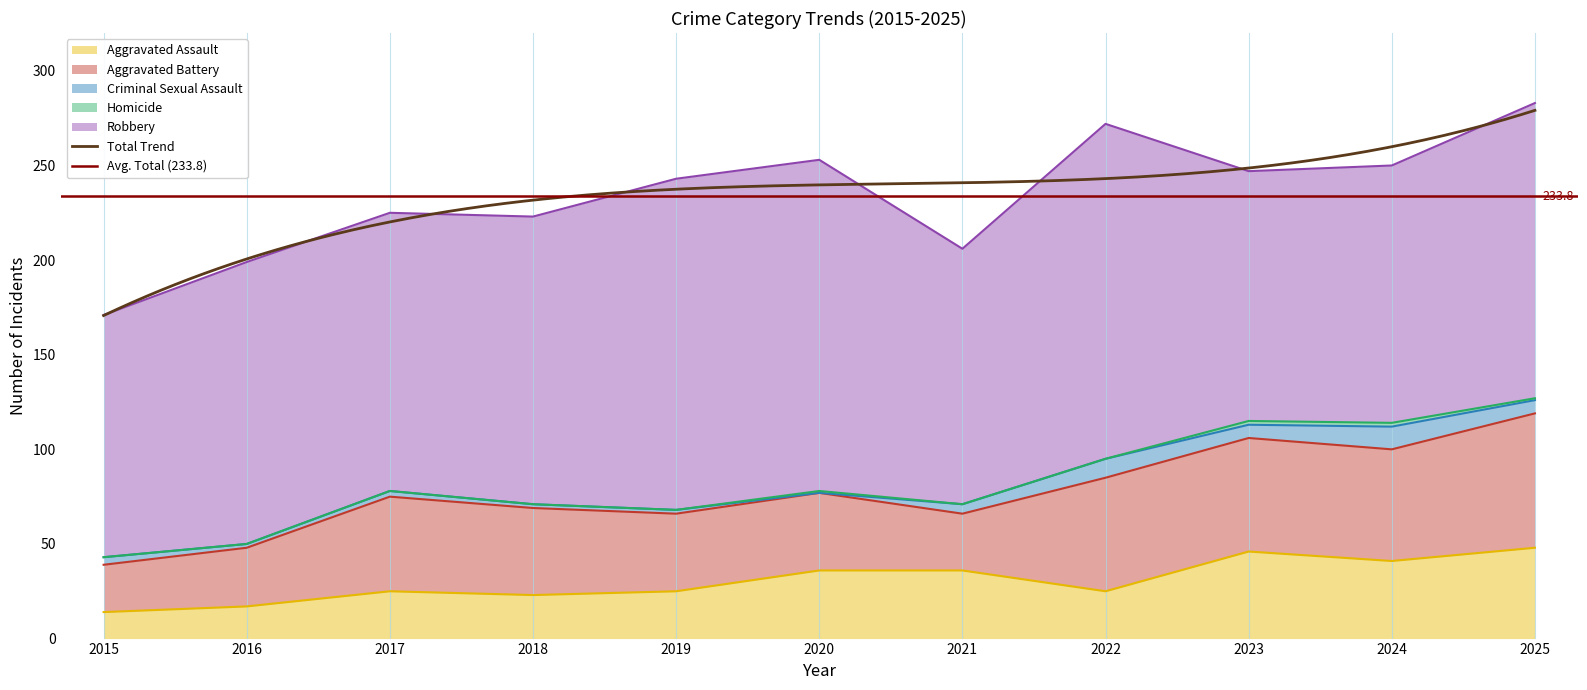

True or false: Criminal Sexual Assault and Aggravated Battery intersect in this chart.

False